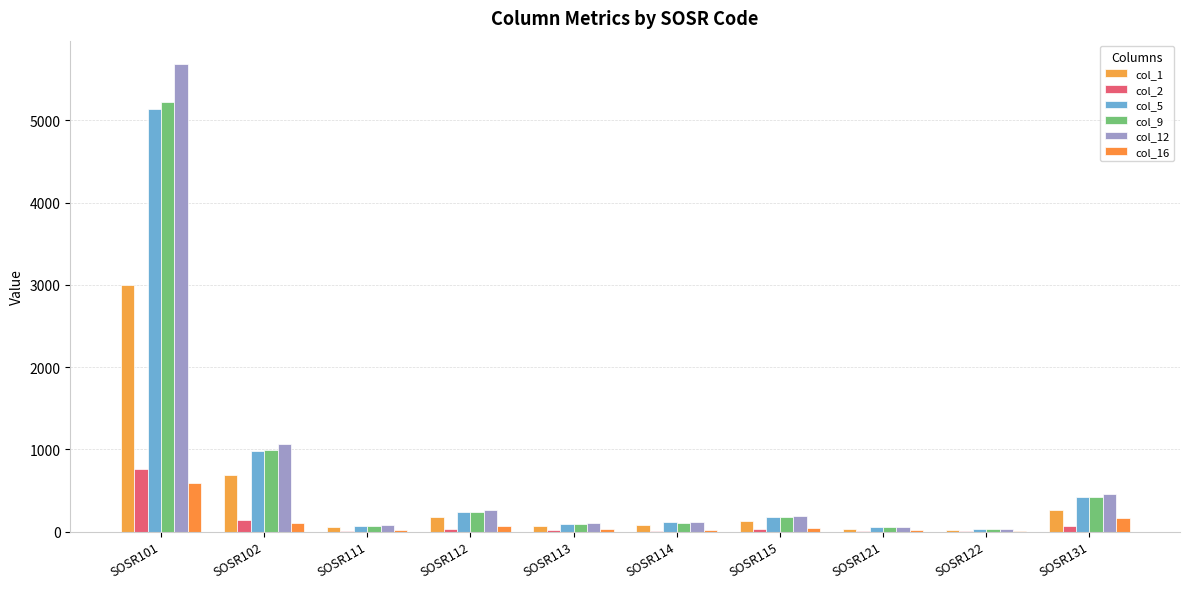

What is the highest value of the col_12 series?

5684